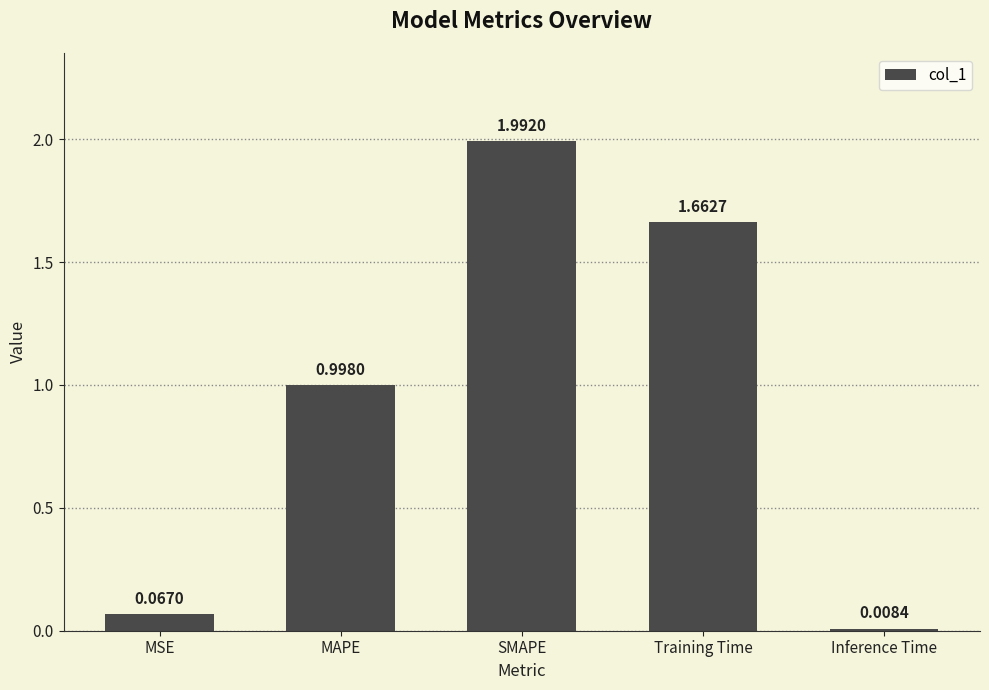

List the labels in order of value, smallest first.

Inference Time, MSE, MAPE, Training Time, SMAPE